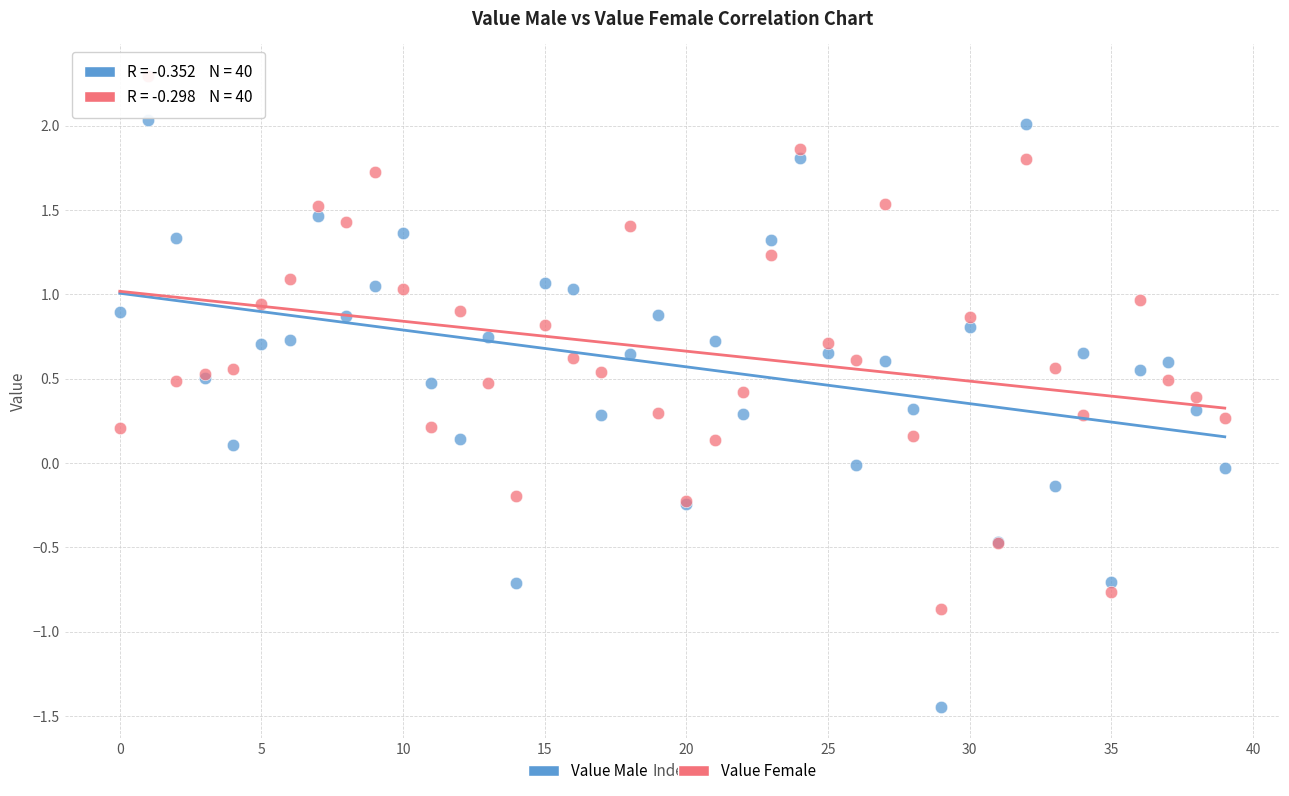

Which series has the largest Y range (max minus min)?

Value Male